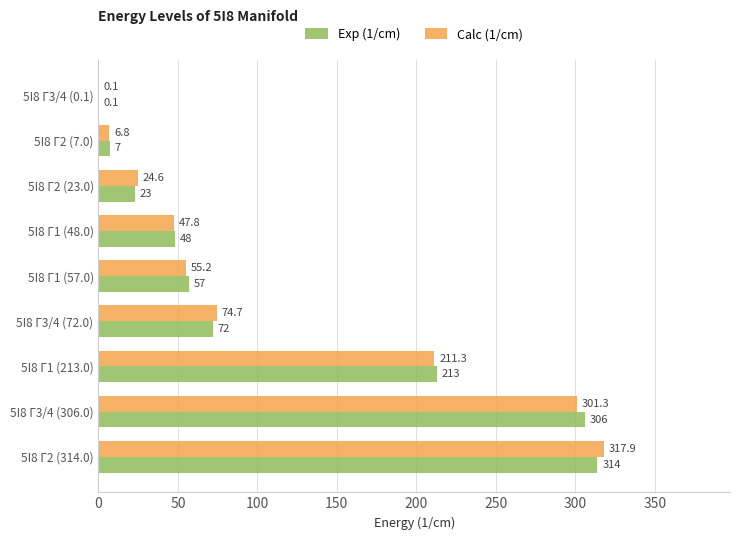

What is the total value across all series at 5I8 Γ3/4 (306.0)?

607.3